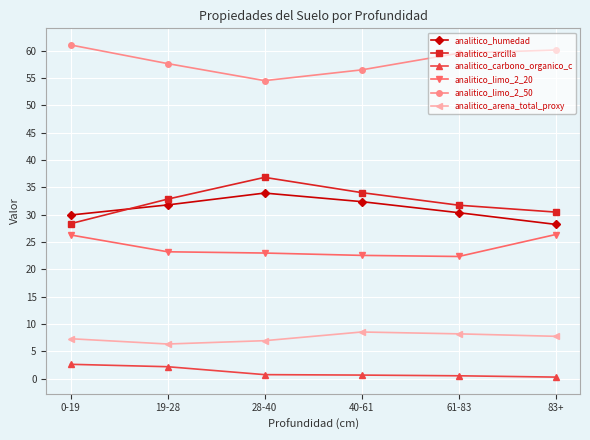

Which series has the largest total across all categories?

analitico_limo_2_50